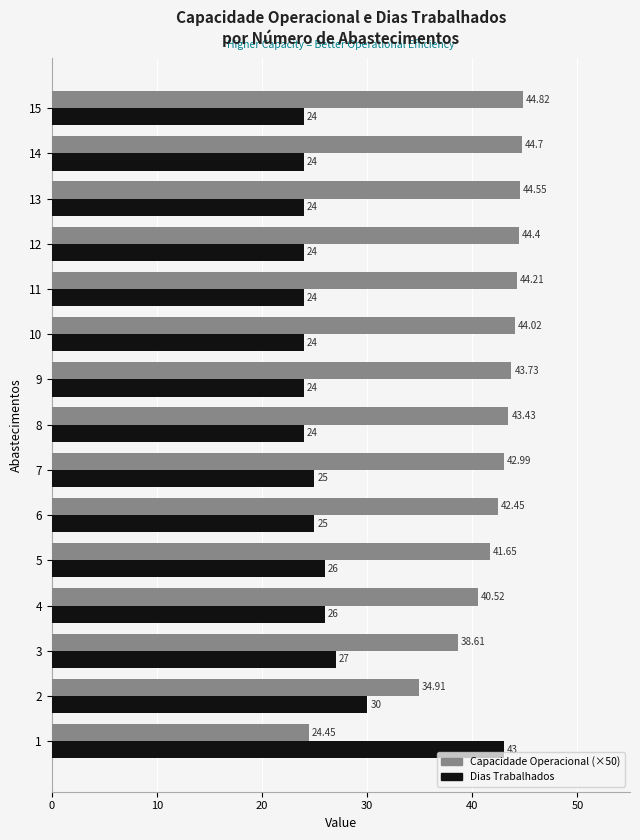

Rank the series by their maximum value, from lowest to highest.

Dias Trabalhados, Capacidade Operacional (×50)